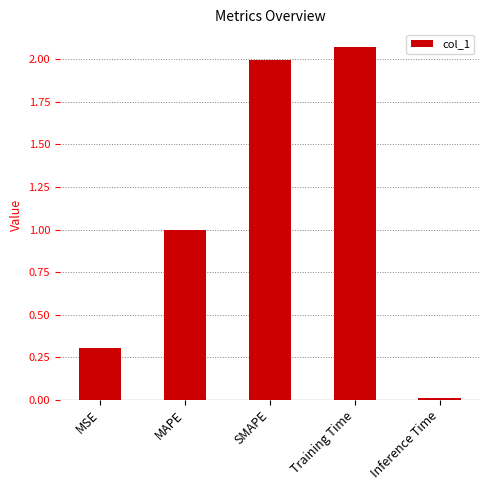

What is the change in value from MAPE to Inference Time?

-1.0